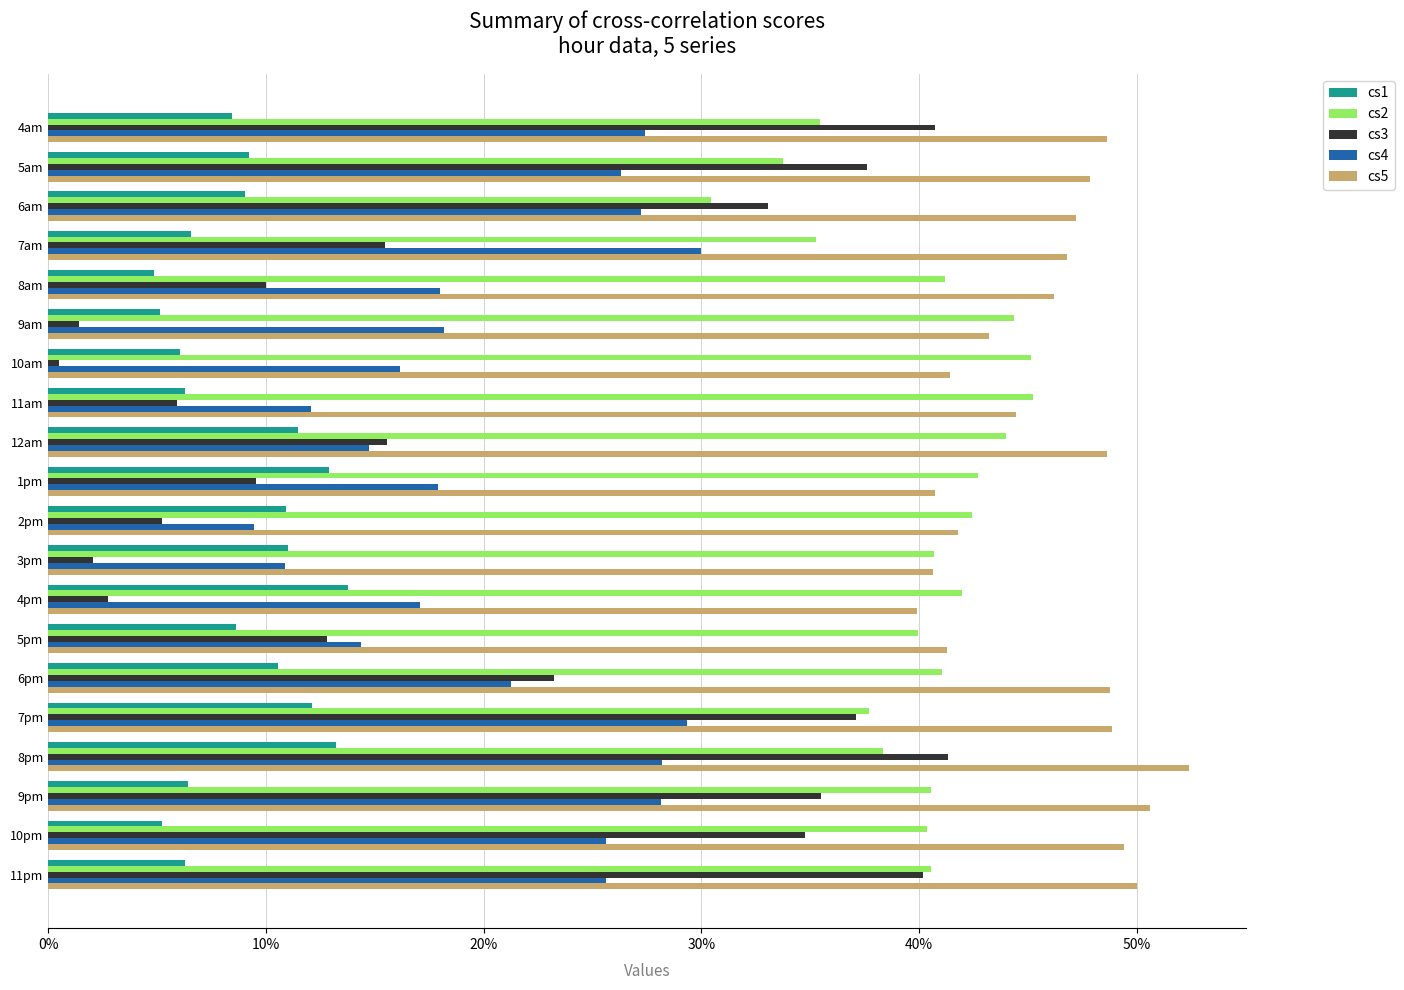

What are all the series names shown in the legend?

cs1, cs2, cs3, cs4, cs5